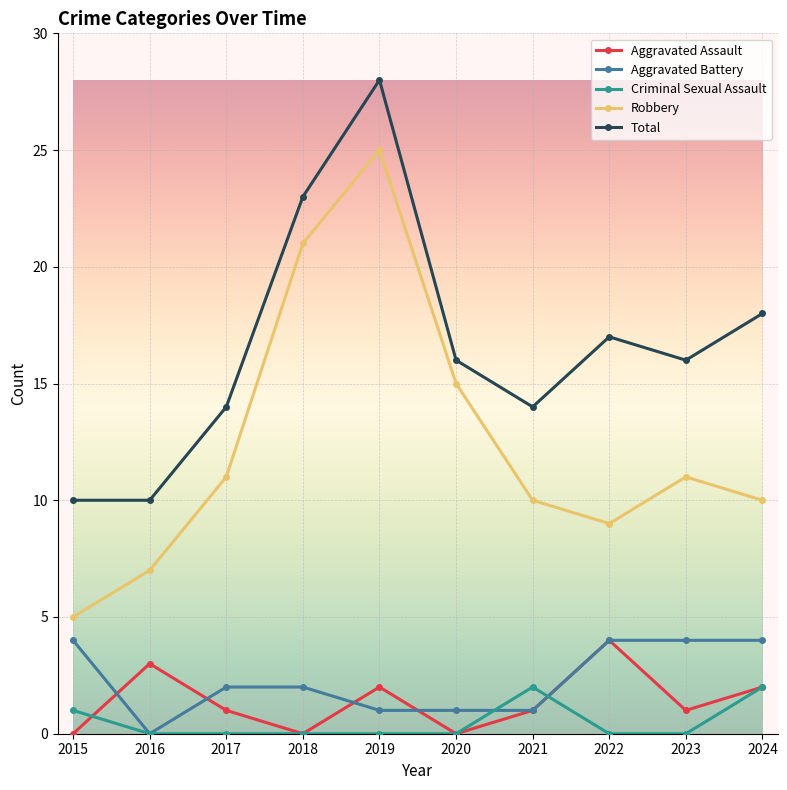

Which category has the highest value across all series?

2019